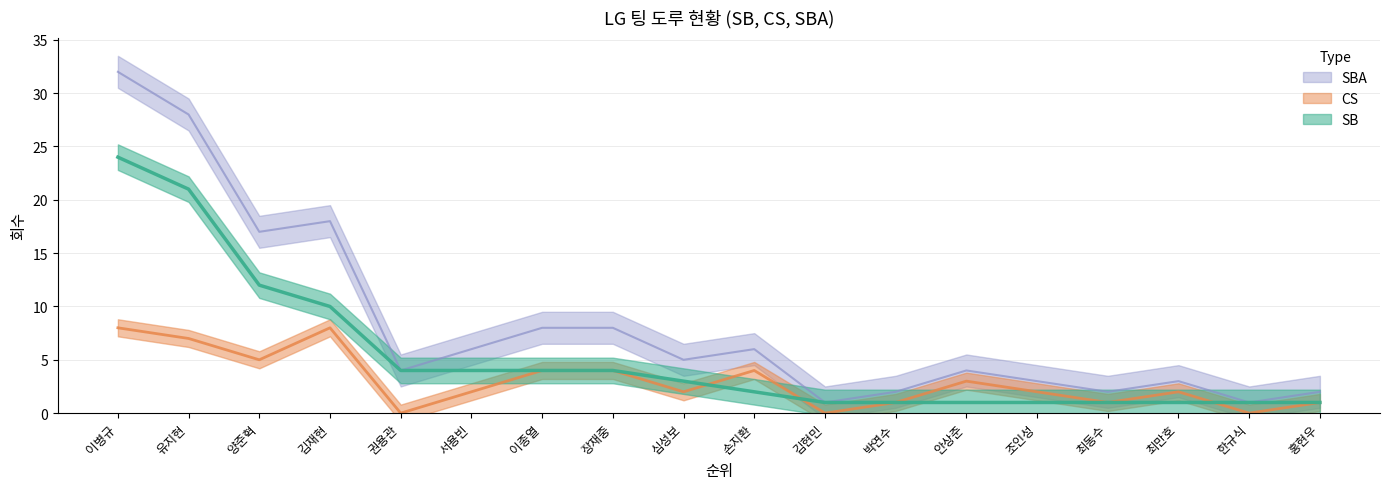

Which series has the largest total across all categories?

SBA